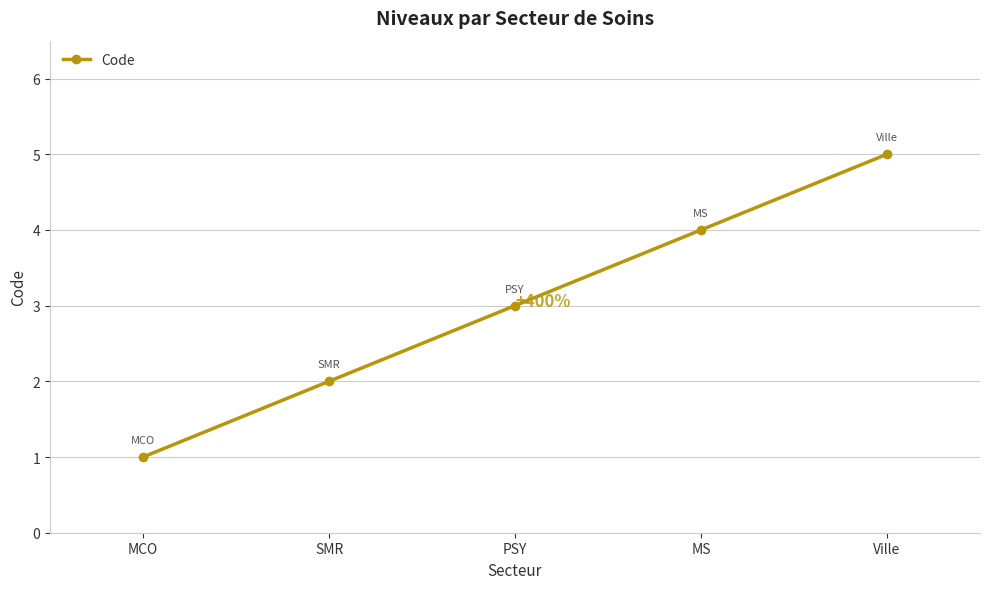

What is the label of the 1st point from the right?

Ville